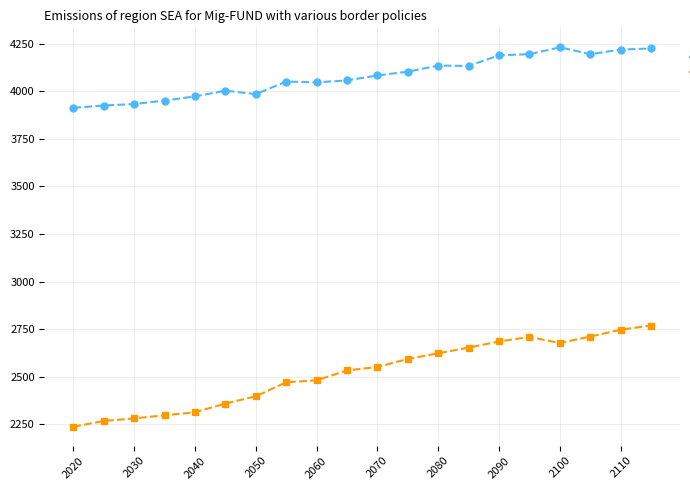

What is the value of the SSP2-RCP4.5 point at the 19th from the left?

2747